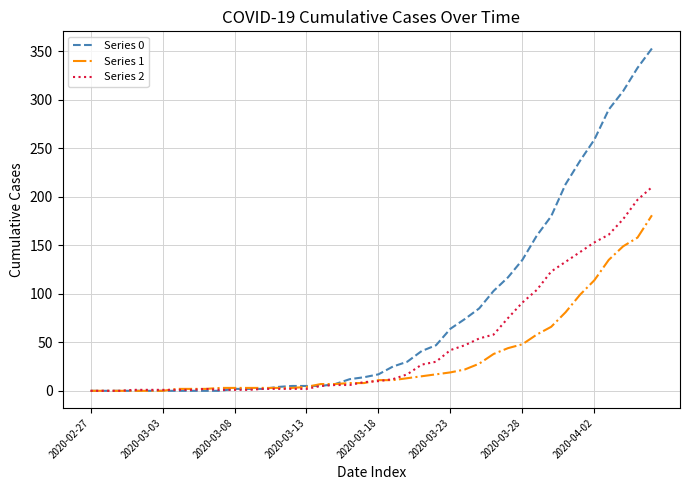

Which series has the widest spread of values?

Series 0